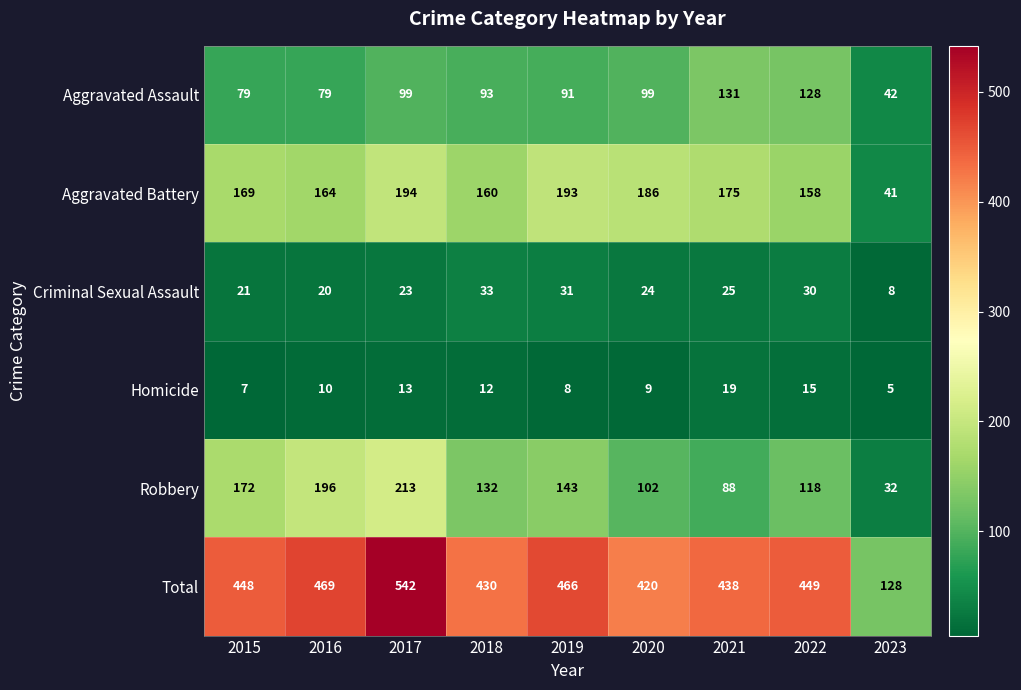

Which series has the widest spread of values?

Total